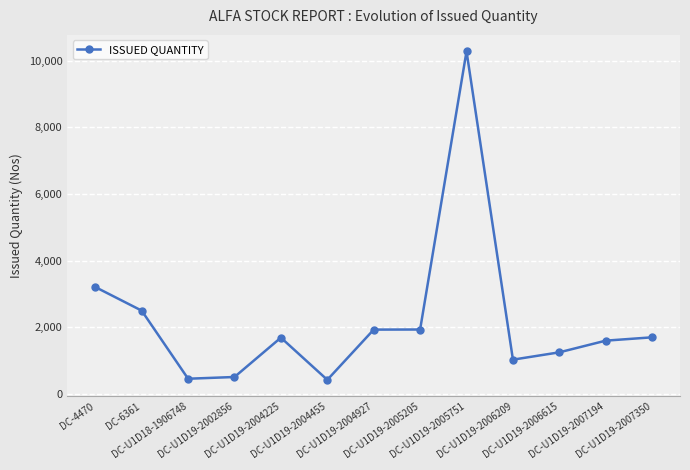

What is the greatest value displayed?

10277